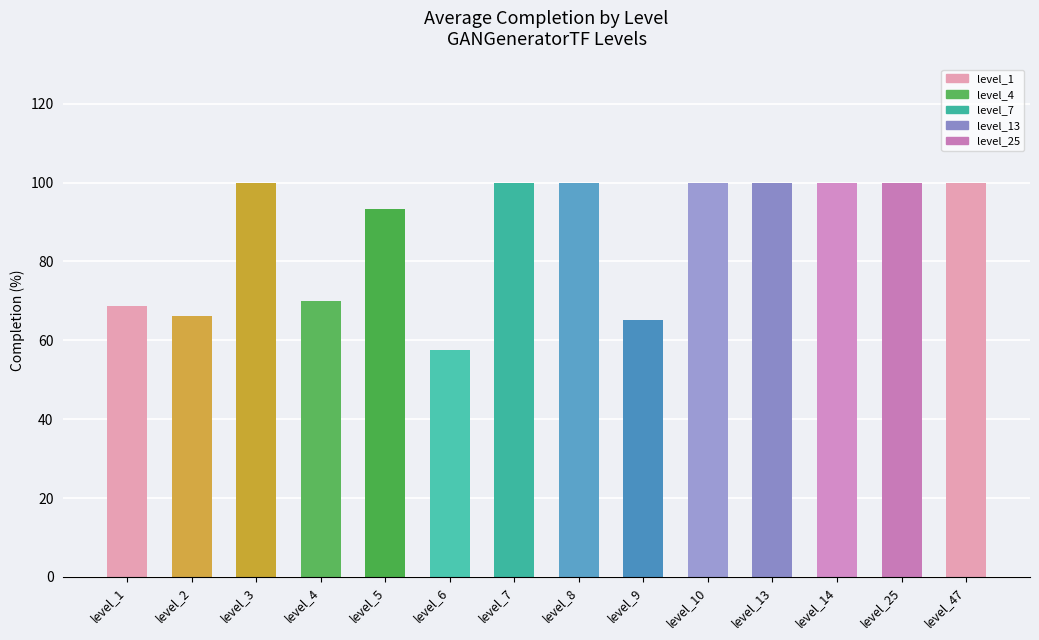

Is it true that the value at level_8 is 27.1?

False